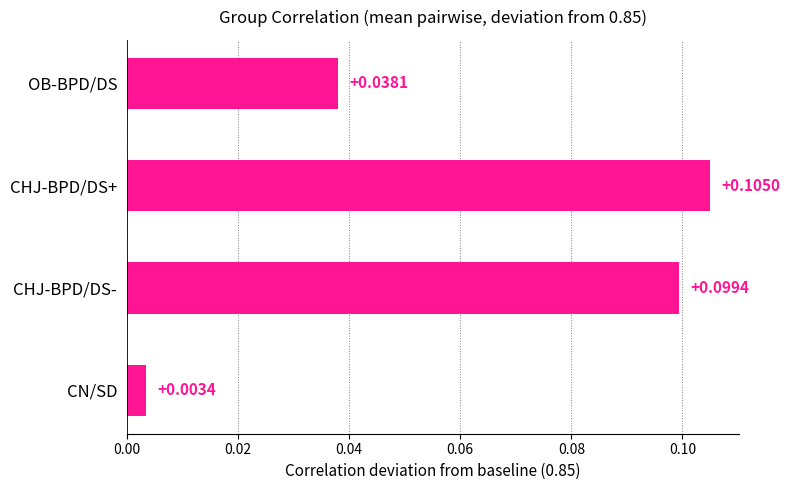

What is the label of the 2nd bar from the bottom?

CHJ-BPD/DS-